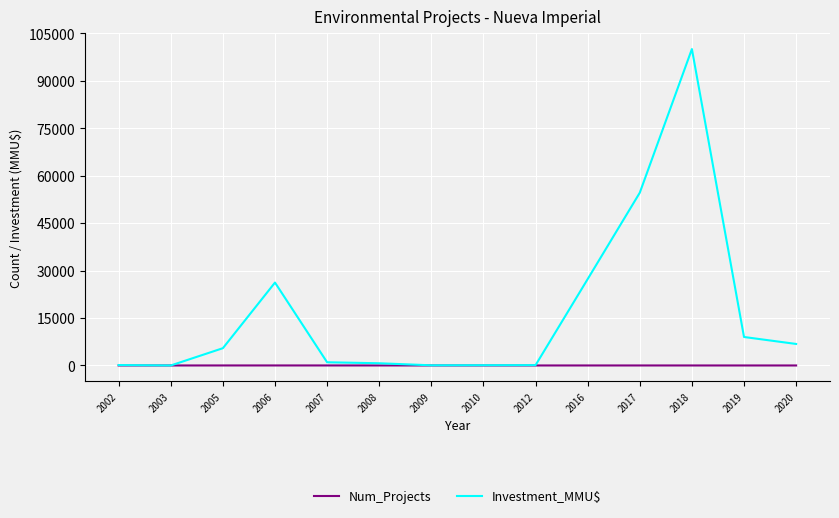

What is the sum of the Investment_MMU$ values at 2017 and 2012?

54704